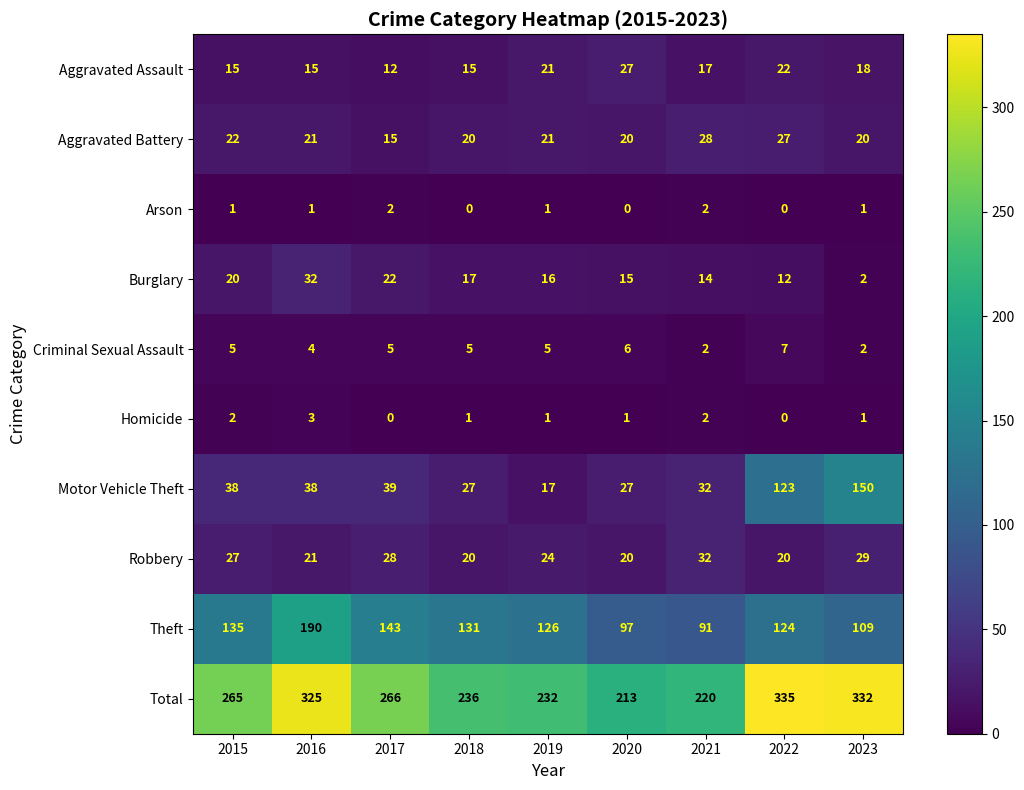

Where does the Homicide series first go above 1?

2015